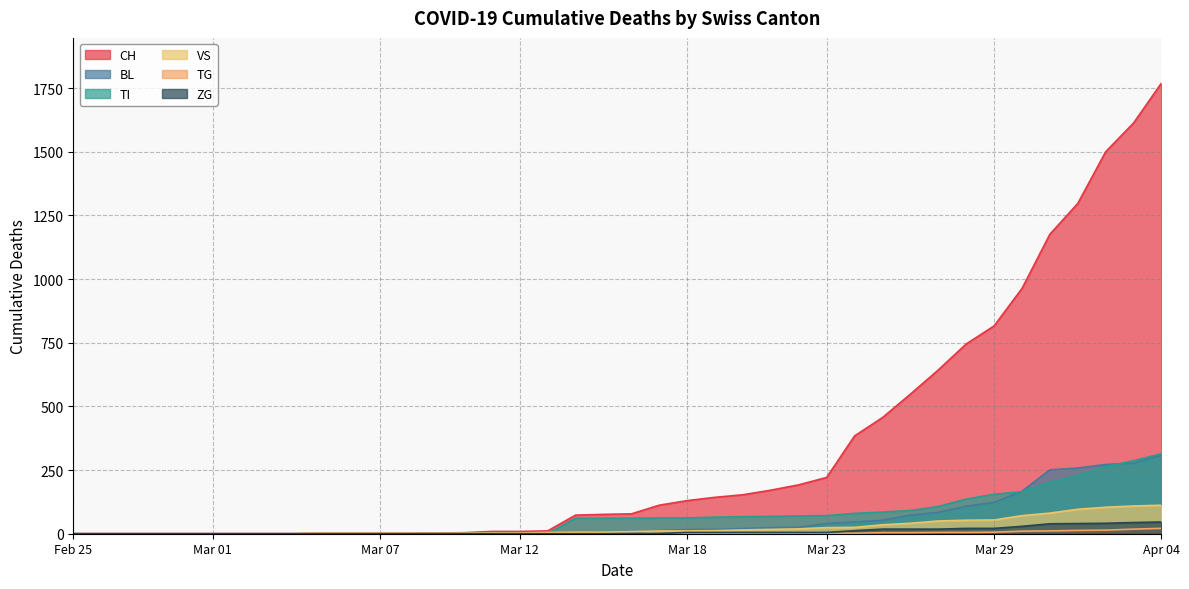

Reading left to right, extract all data points from this chart.

CH: 0	0	0	0	0	0	0	0	0	2	2	2	2	3	4	9	9	11	73	76	78	112	130	143	153	171	192	221	384	456	548	643	745	816	963	1176	1297	1500	1613	1770
BL: 0	0	0	0	0	0	0	0	0	0	0	0	0	1	2	2	2	2	2	5	5	13	16	17	20	24	25	40	46	53	73	84	108	123	167	251	258	272	277	309
TI: 0	0	0	0	0	0	0	0	0	0	0	0	0	0	0	0	0	0	61	61	61	62	62	65	67	68	70	71	80	85	91	107	136	155	165	202	229	263	287	314
VS: 0	0	0	0	0	0	0	0	0	2	2	2	2	2	2	3	3	5	6	6	8	11	11	12	15	17	19	24	25	35	41	50	53	54	71	81	96	104	109	112
TG: 0	0	0	0	0	0	0	0	0	0	0	0	0	0	0	0	0	0	0	0	0	0	0	0	0	0	0	2	2	4	4	5	5	6	10	11	13	14	18	21
ZG: 0	0	0	0	0	0	0	0	0	0	0	0	0	0	0	0	0	0	0	0	0	1	5	5	5	5	5	5	12	18	18	18	21	21	29	39	40	41	44	46